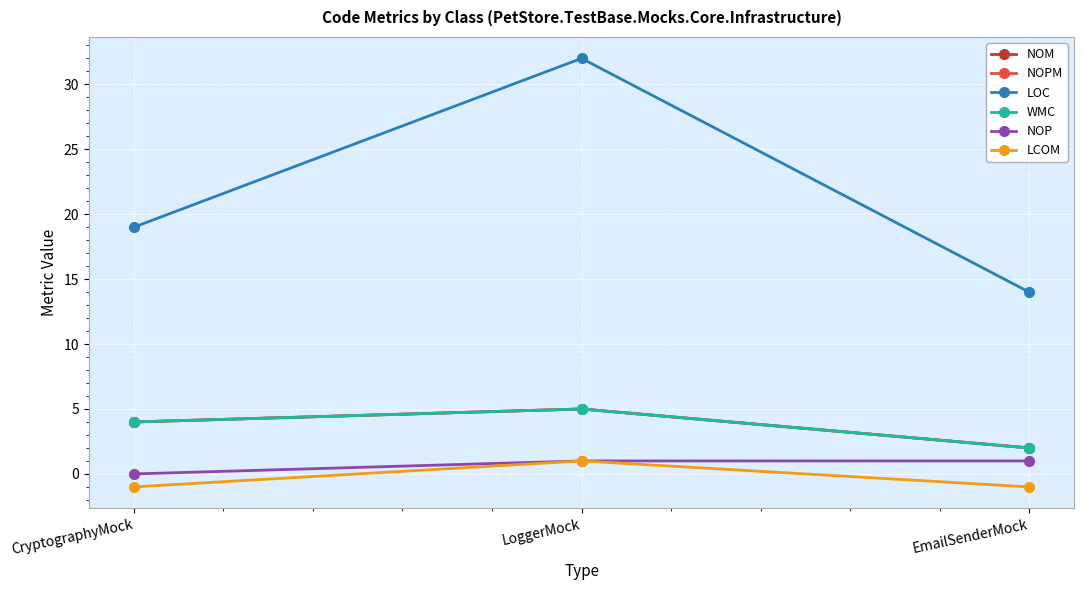

Which category has the highest value across all series?

LoggerMock